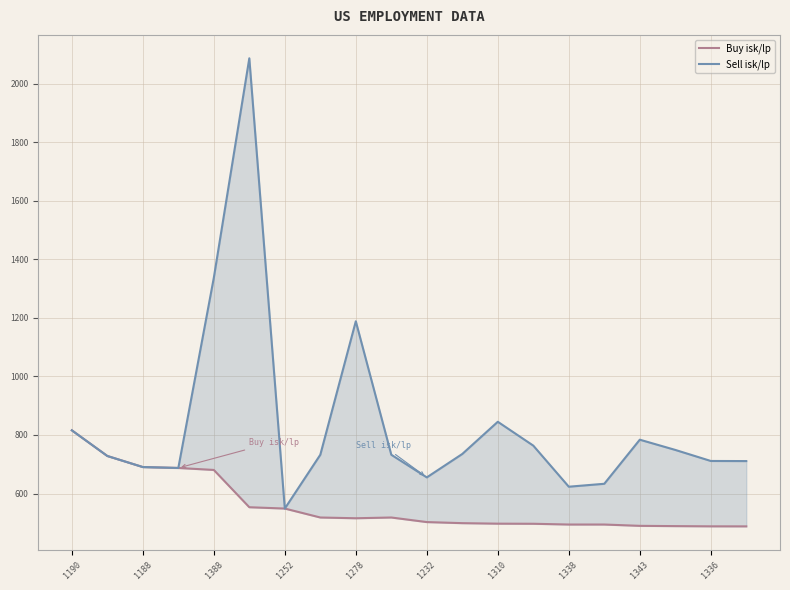

At 1232, list the series in order from smallest to largest.

Buy isk/lp, Sell isk/lp